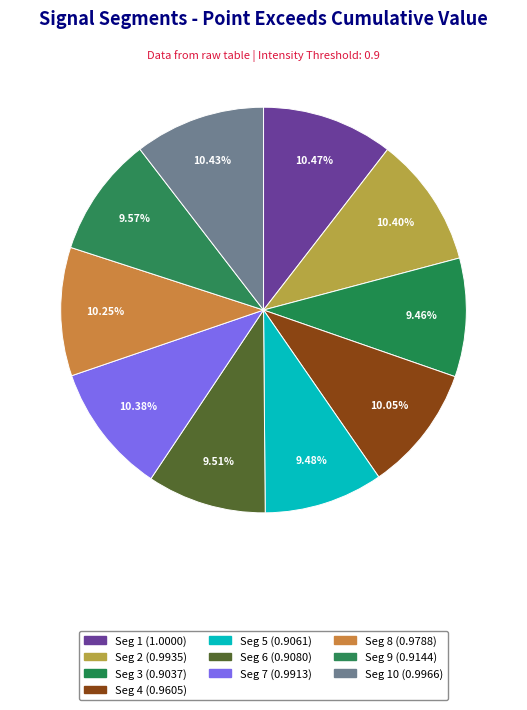

Rank the categories by value from lowest to highest.

signal segment 3, signal segment 5, signal segment 6, signal segment 9, signal segment 4, signal segment 8, signal segment 7, signal segment 2, signal segment 10, signal segment 1